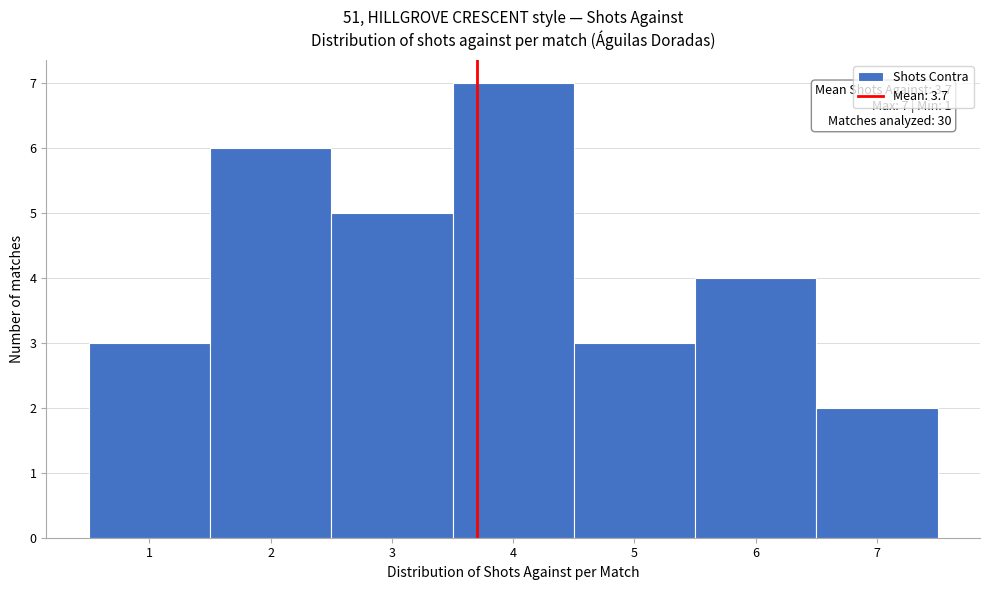

Which range on the x-axis has the tallest bar?

3.5 to 4.5